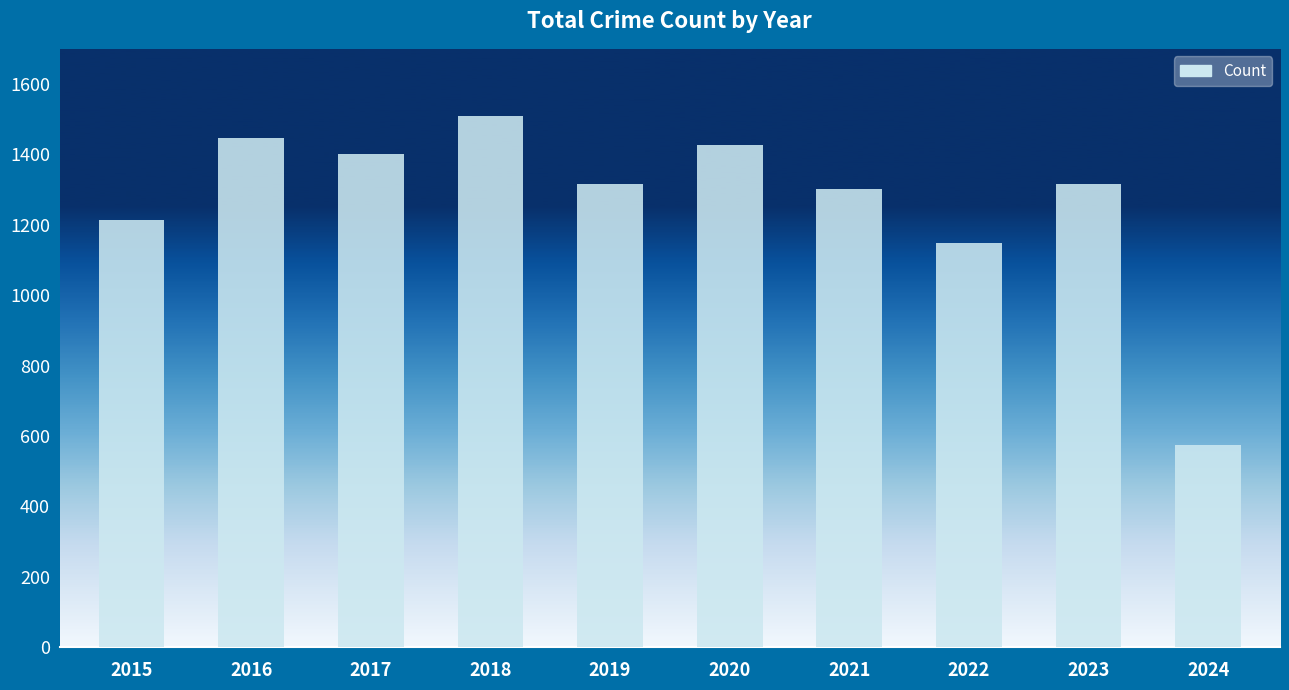

Read the value at 2021, to the nearest 10.

1300